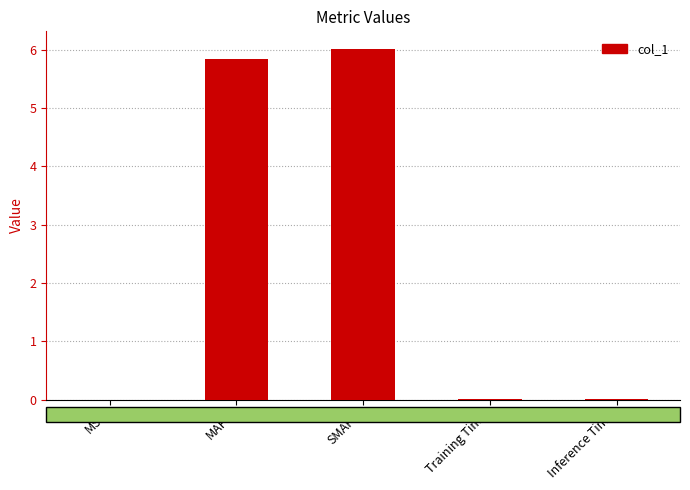

The value at MAPE is 5.8. True or false?

True